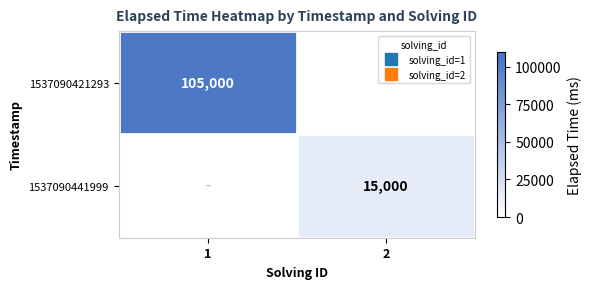

What is the sum of all 1537090441999 values?

15000